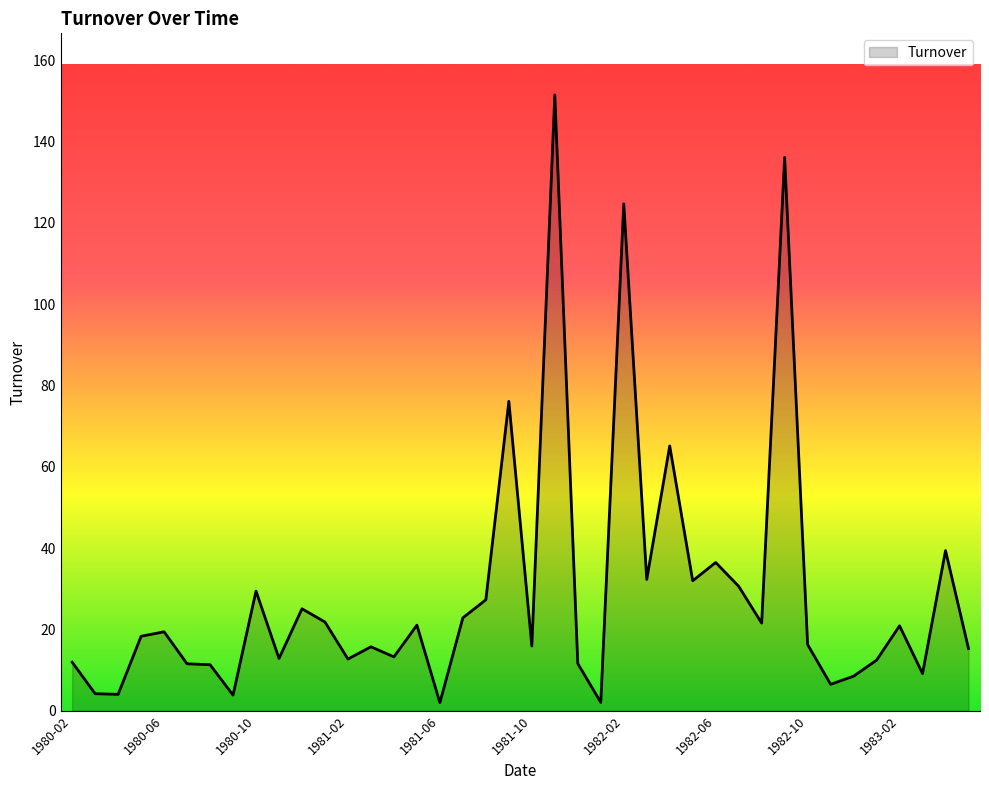

What is the greatest value displayed?

151.5